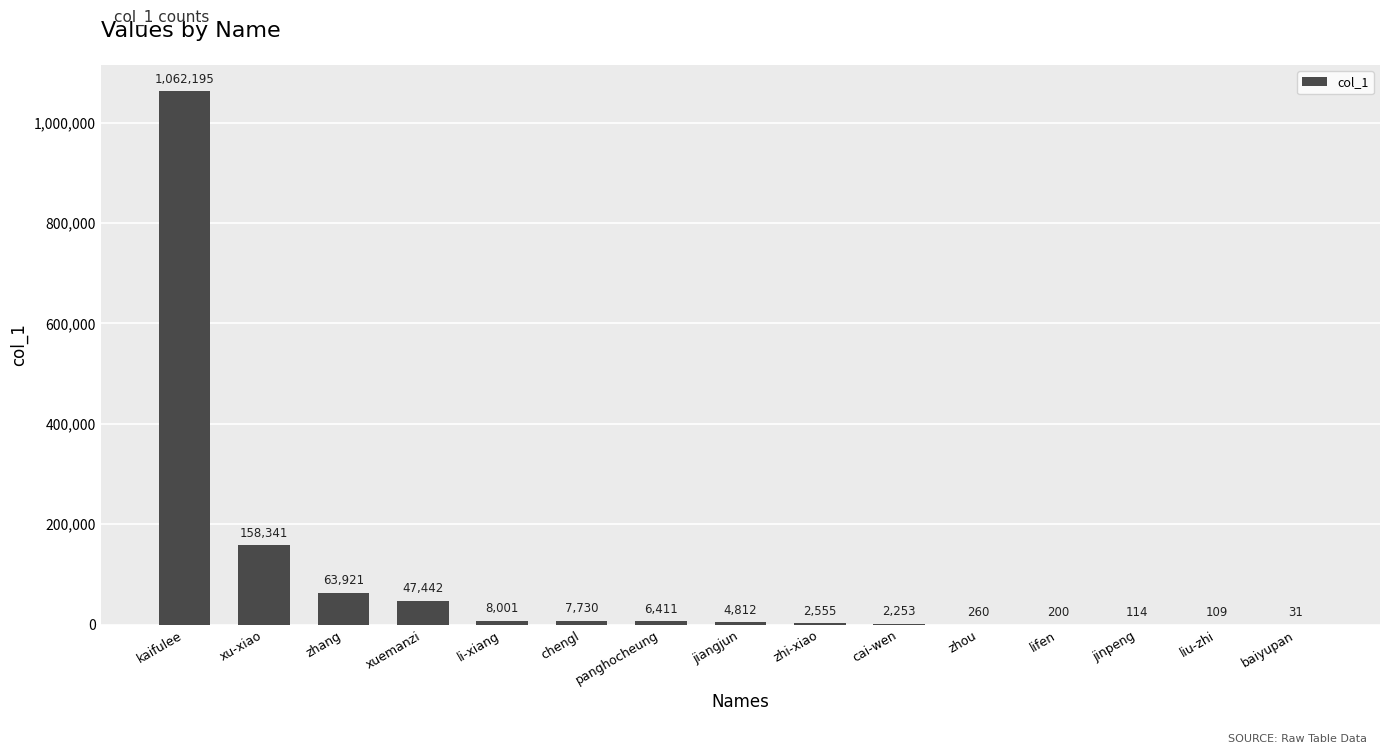

What is the maximum value shown in the chart?

1062195